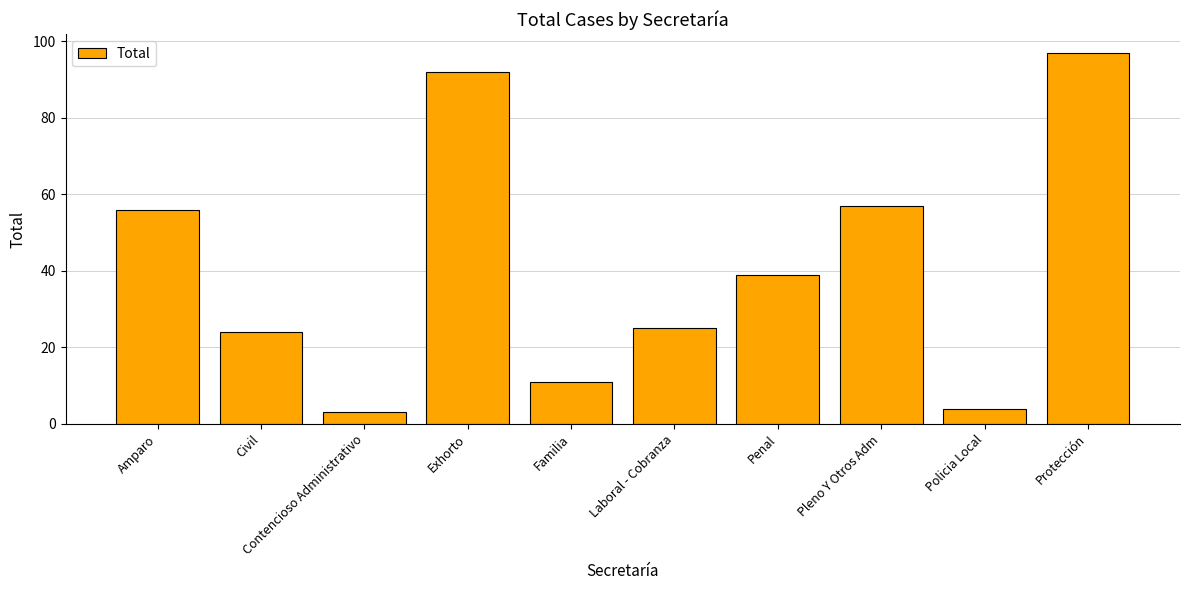

At which category does the chart reach its peak across all series?

Protección